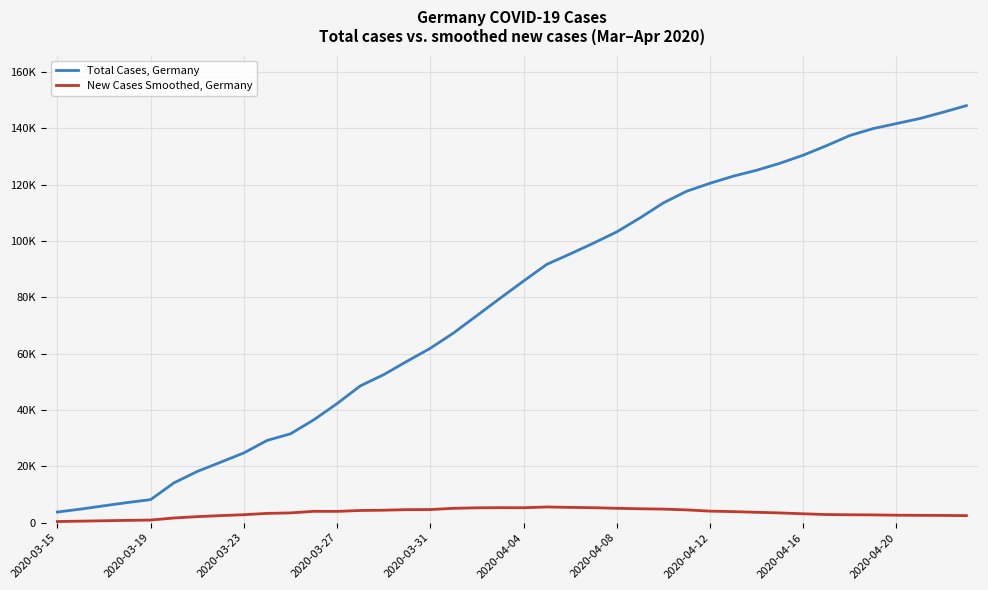

What are all the series names shown in the legend?

Total Cases, Germany, New Cases Smoothed, Germany